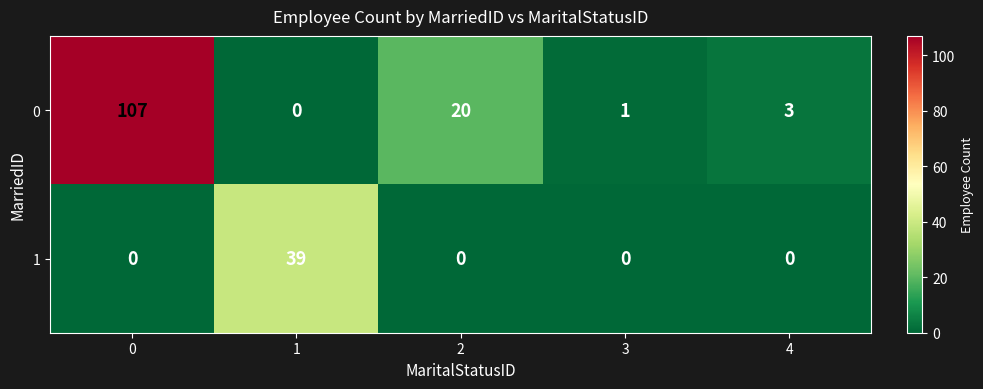

Between 1 and 3, which series saw the biggest shift?

1